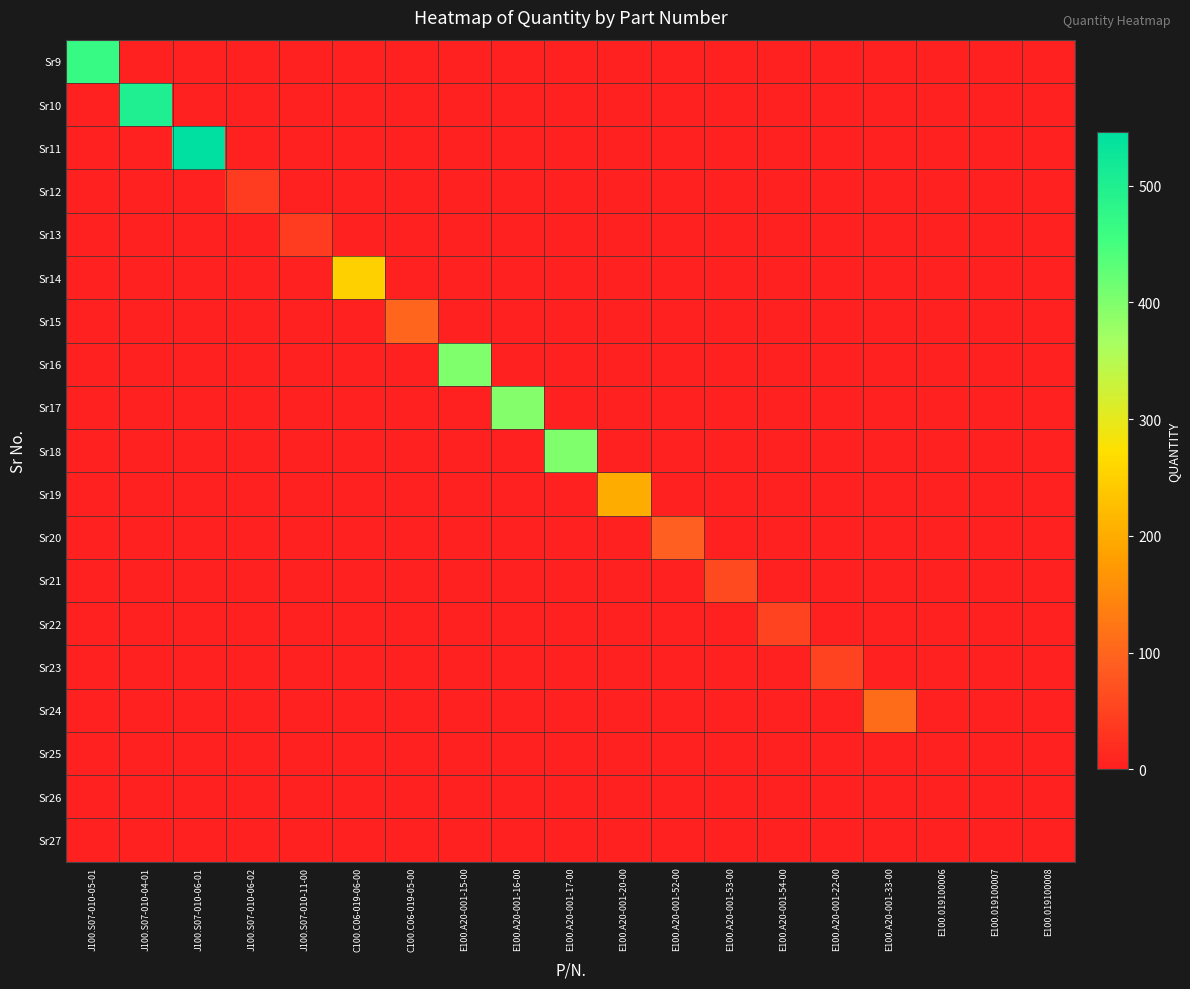

What is the total value across all series at E100.019100008?

1